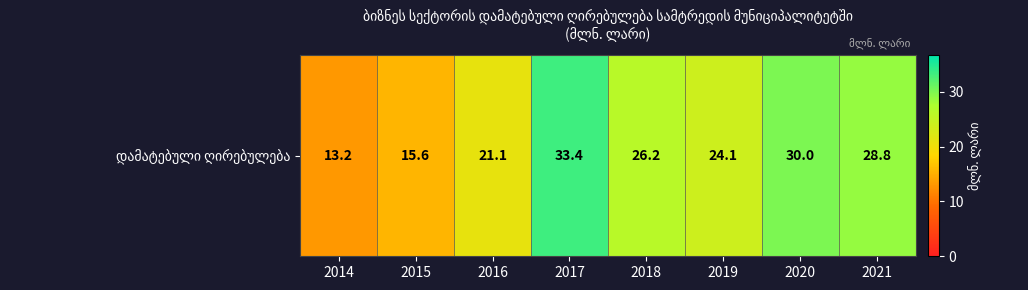

Is it true that the value at 2020 is 30.0?

True